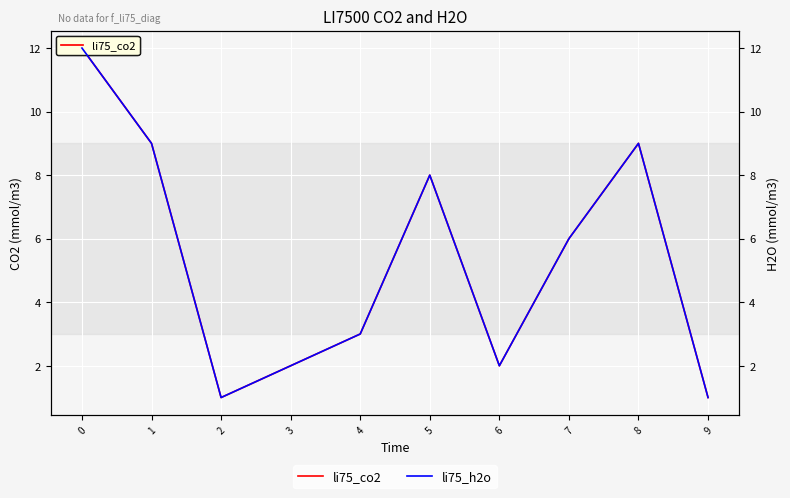

True or false: li75_co2 has a value of 20 at 0.

False